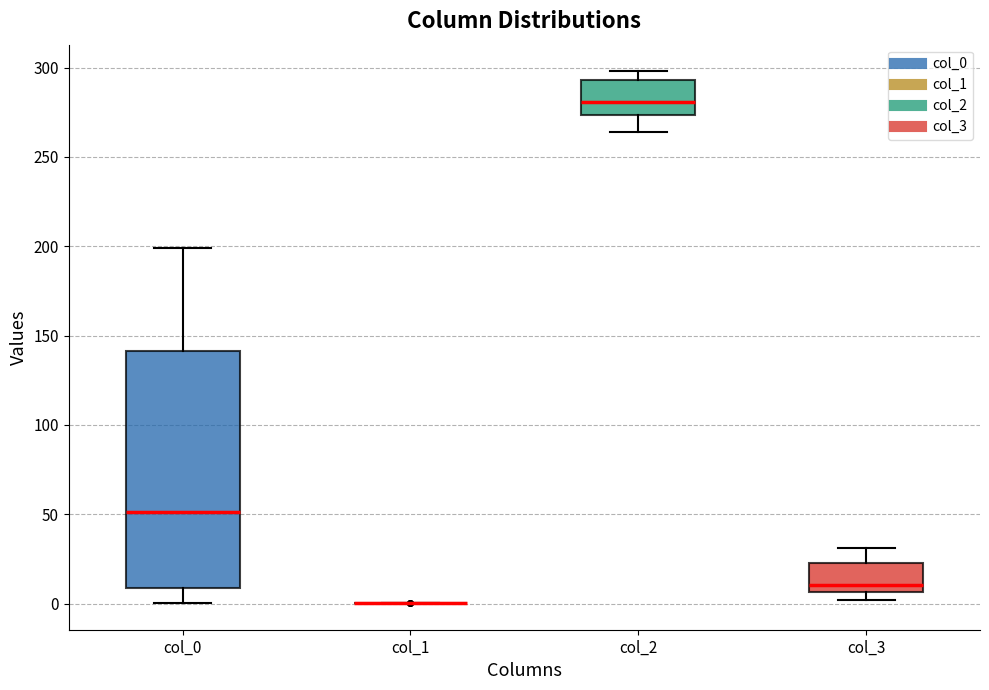

Which box is the tallest, from its lower edge to its upper edge?

col_0